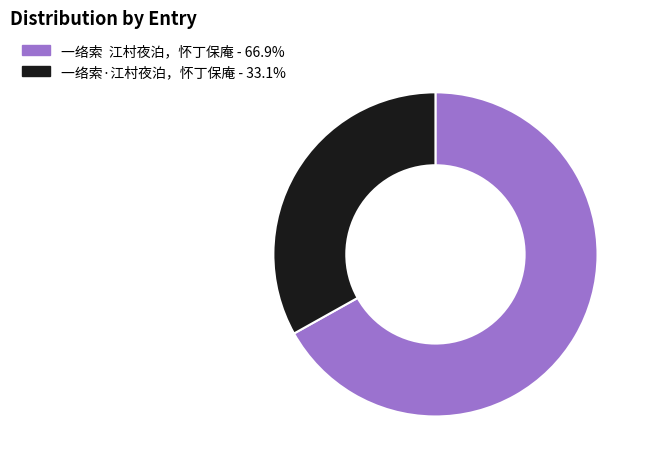

Which category has the smallest portion of the pie?

一络索·江村夜泊，怀丁保庵